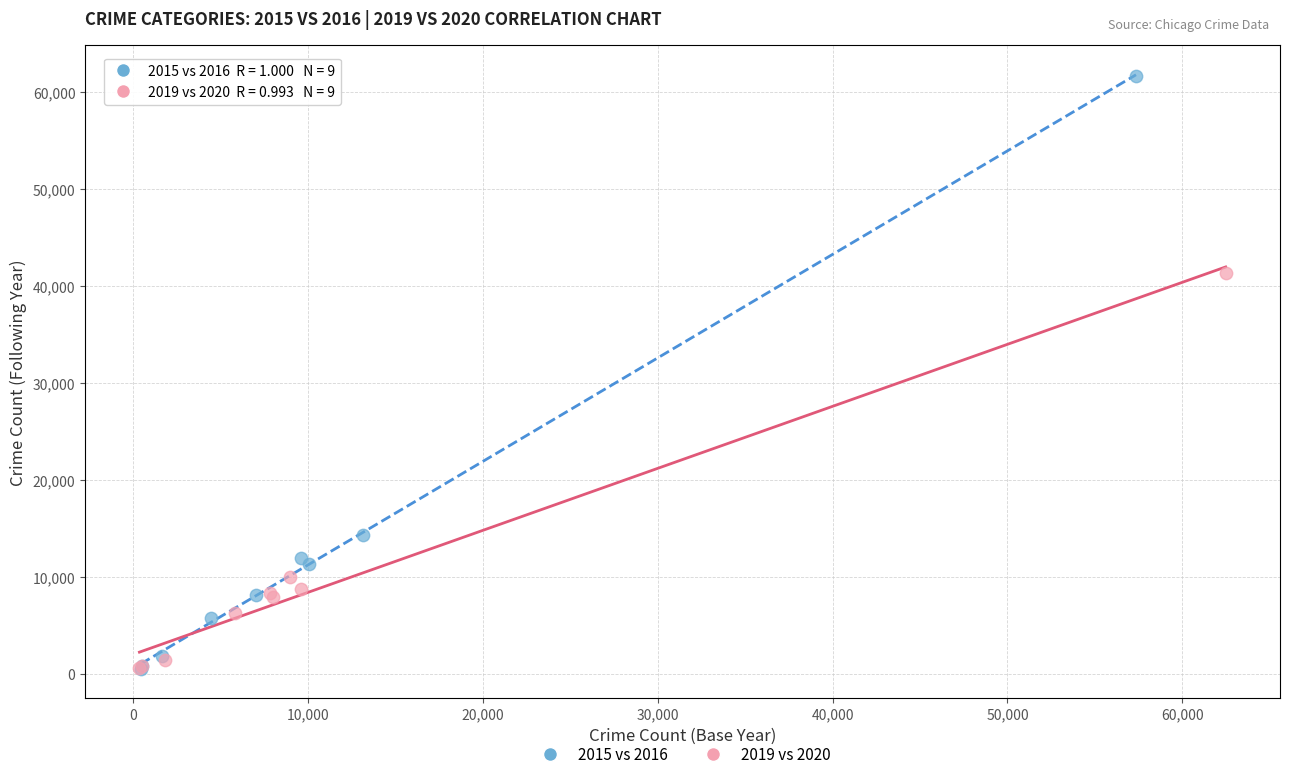

Which series has the widest spread of Y values?

2015 vs 2016